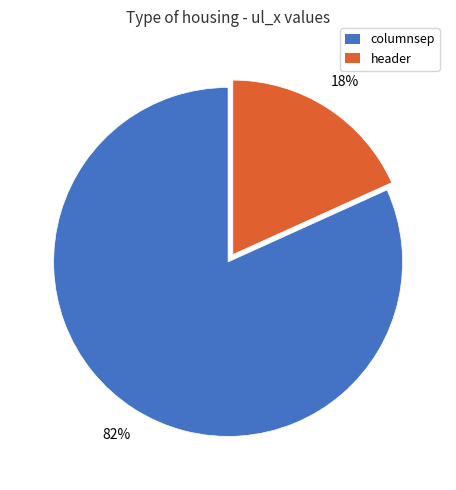

Count the number of slices in the pie.

2